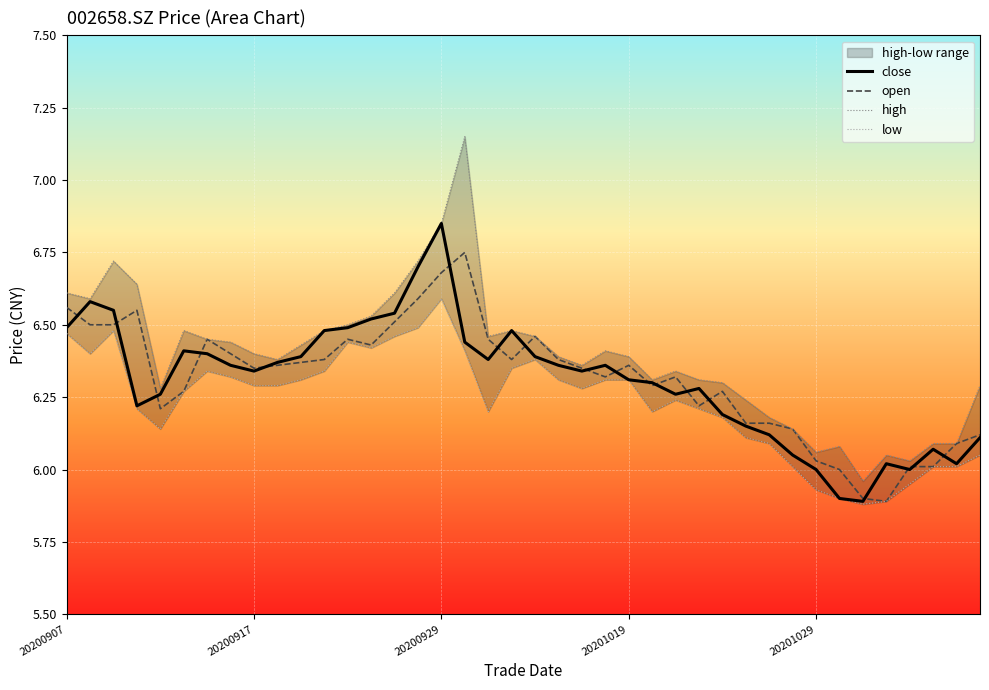

How many lines are shown in the chart?

4